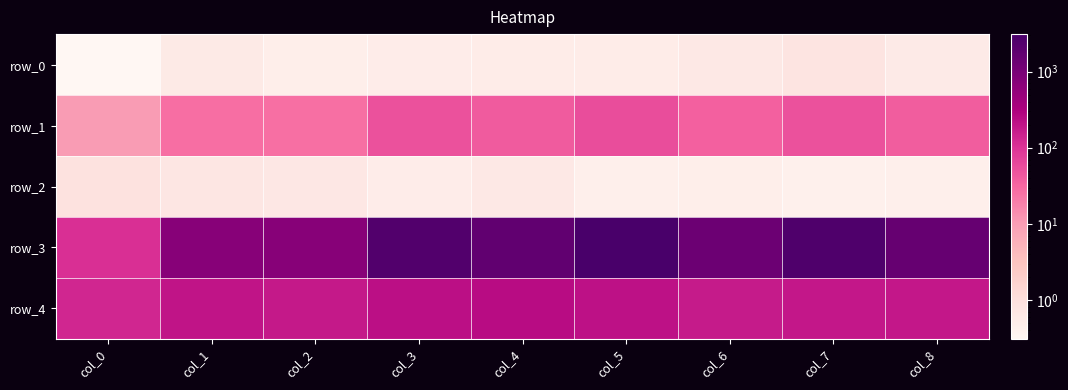

The value of row_0 at col_6 is 0.6. True or false?

True